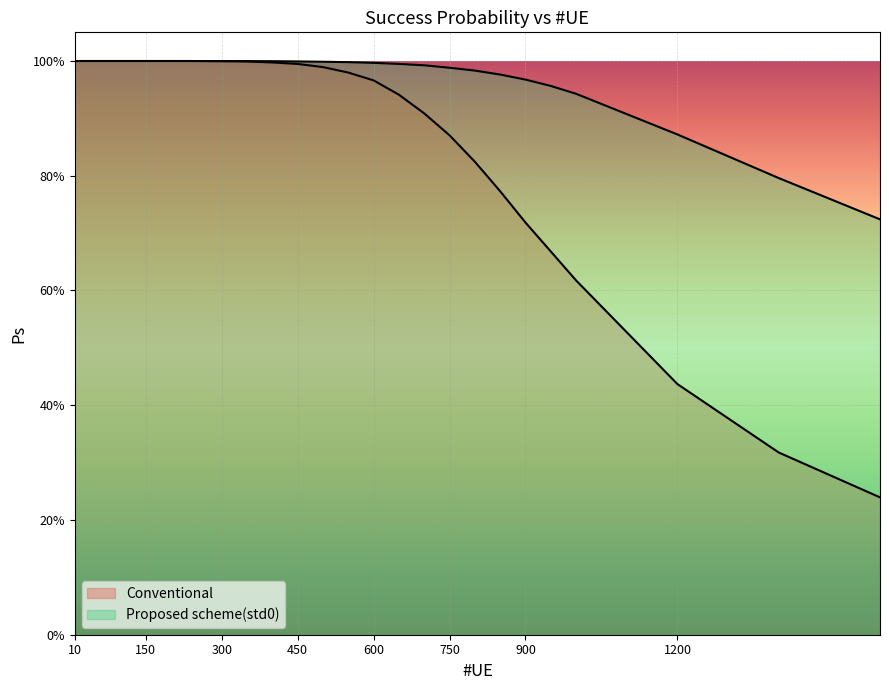

The Proposed scheme(std0) series shows 1.5 at 1200. True or false?

False